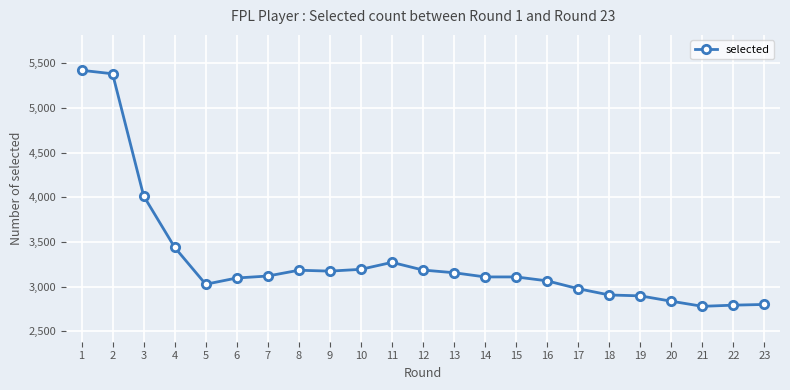

Read the value at 3, to the nearest 100.

4000